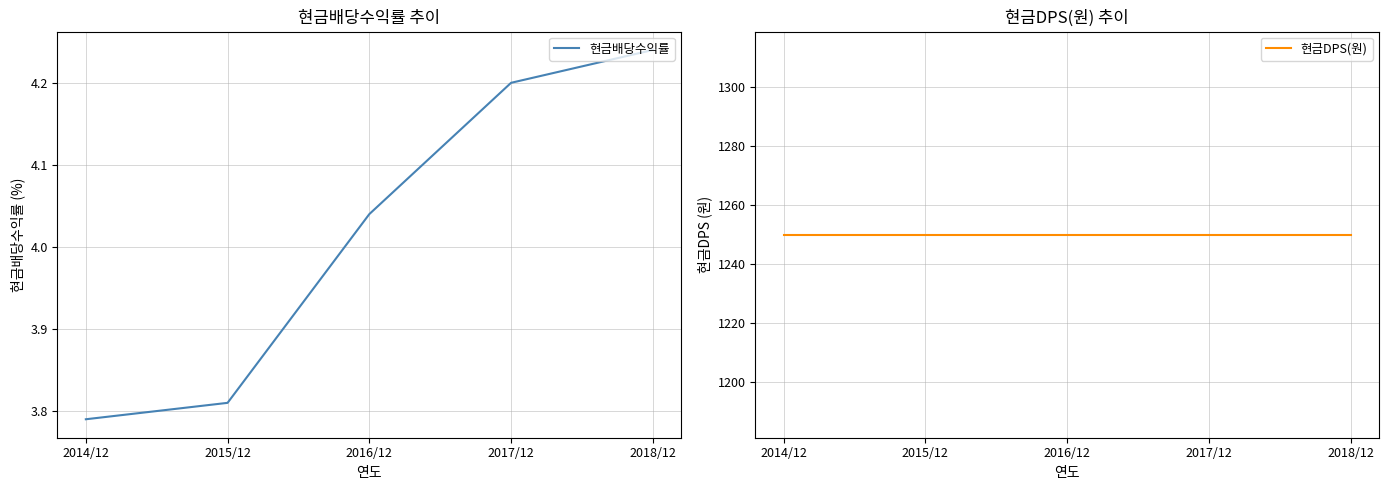

Is the value of 현금DPS(원) at 2018/12 greater than the value of 현금배당수익률 at 2016/12?

Yes